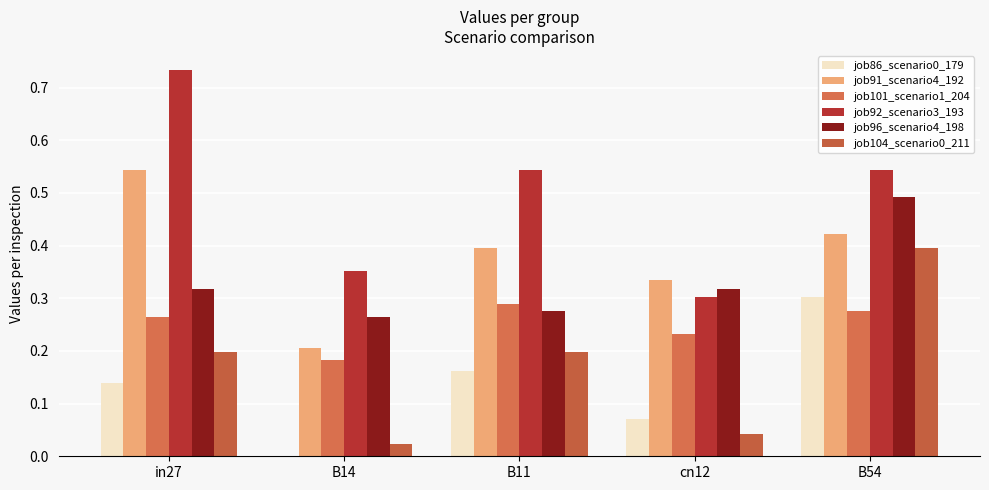

Between B14 and B11, which series saw the biggest shift?

job92_scenario3_193